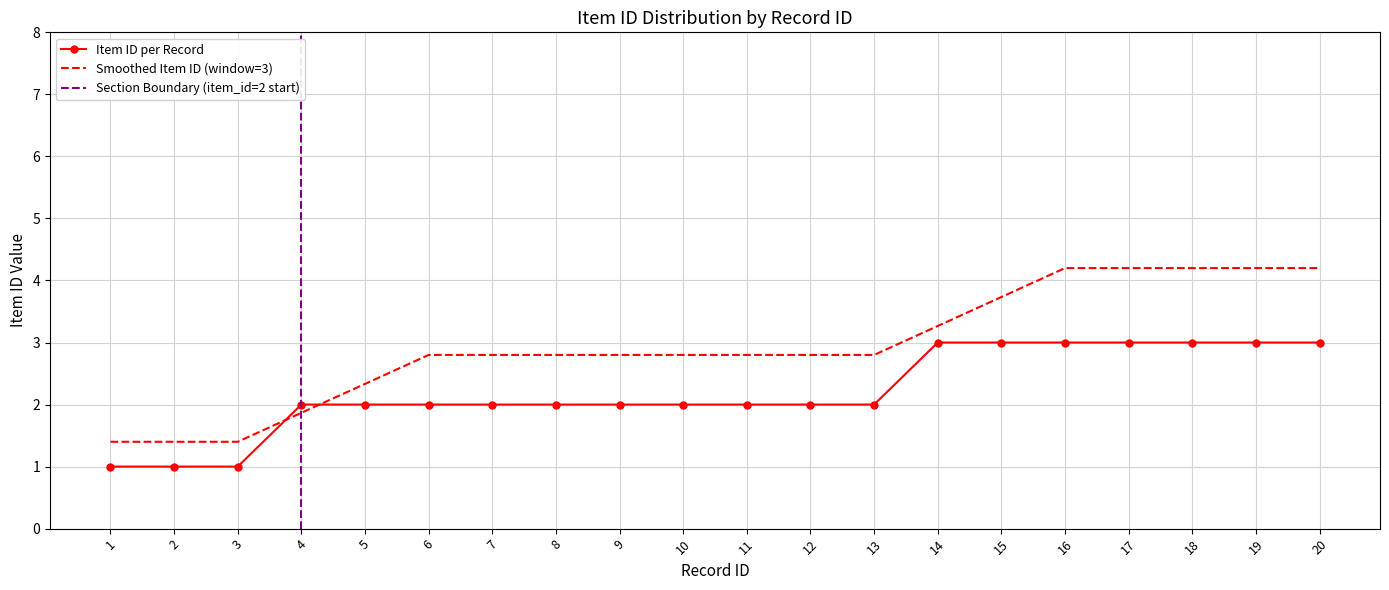

Count the values in the range 2 to 3.

17